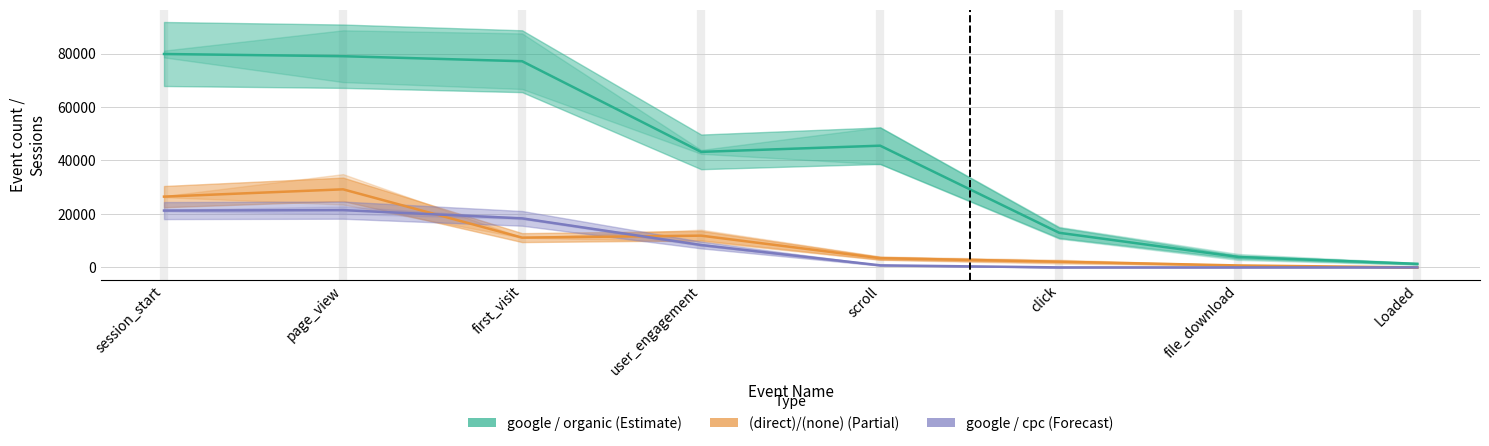

Where does the google / organic series first go above 45540?

session_start